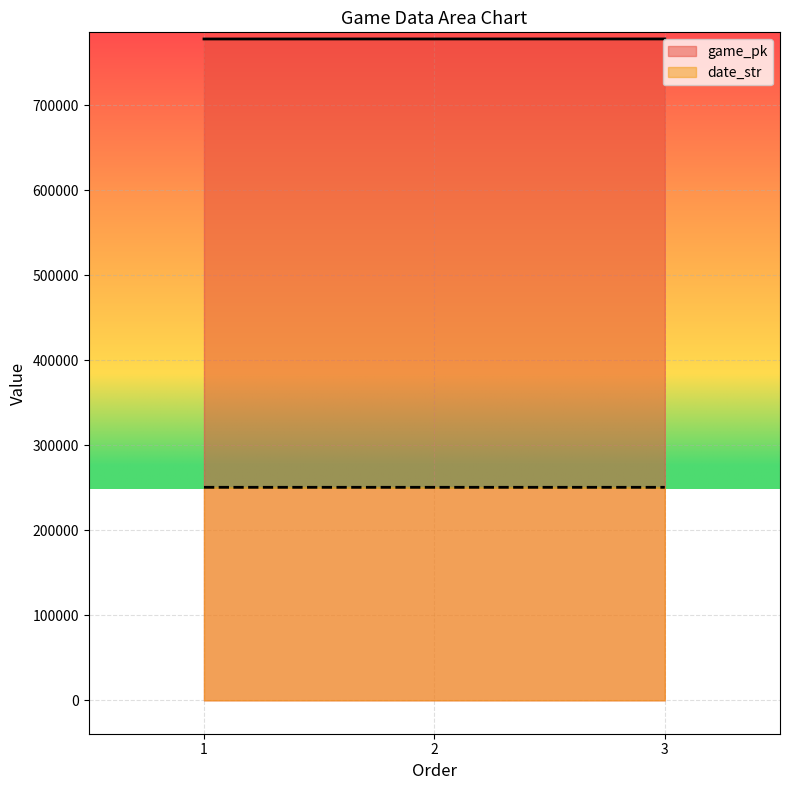

What is the total value across all series at 2?

1028325